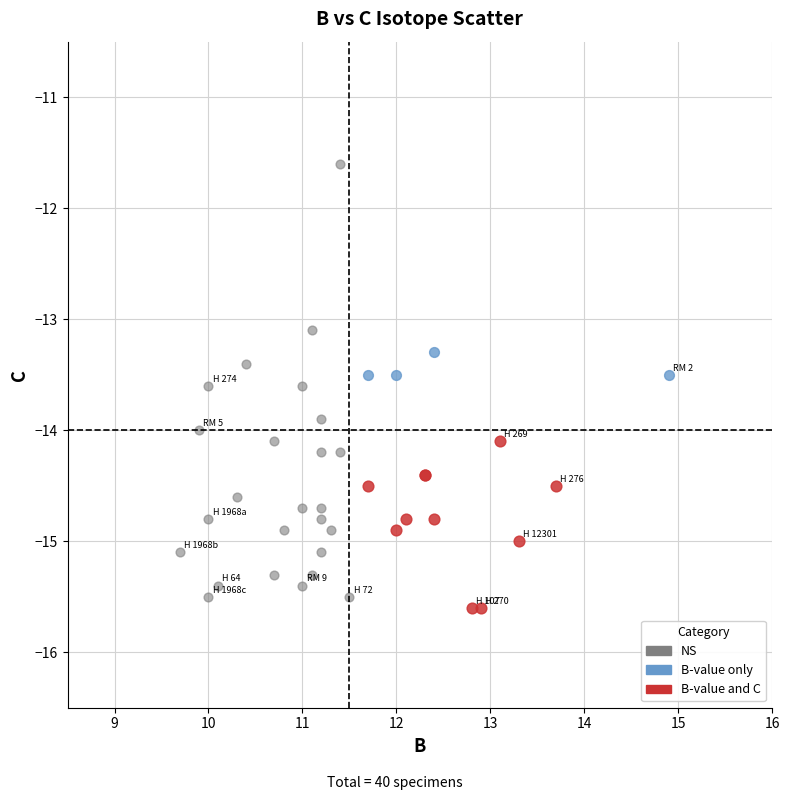

Which series contains the highest Y value?

NS